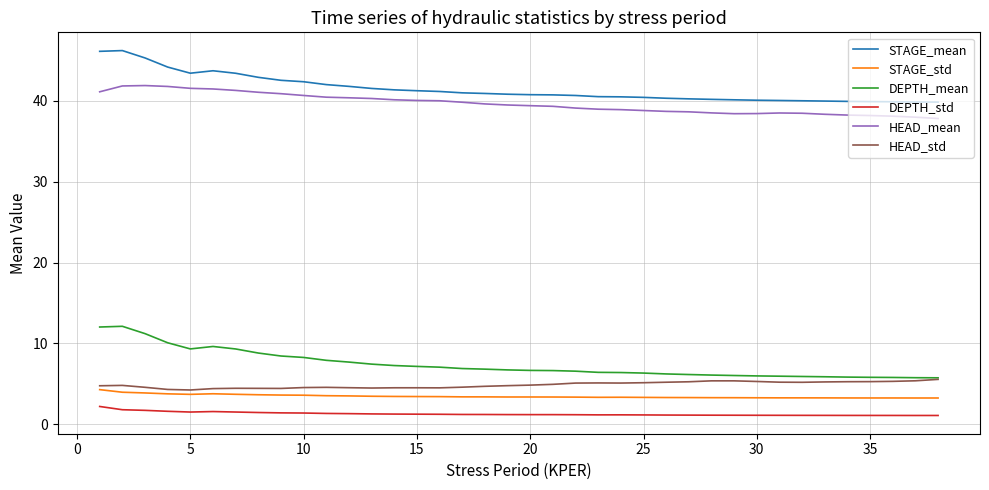

What is the lowest value of the HEAD_std series?

4.2